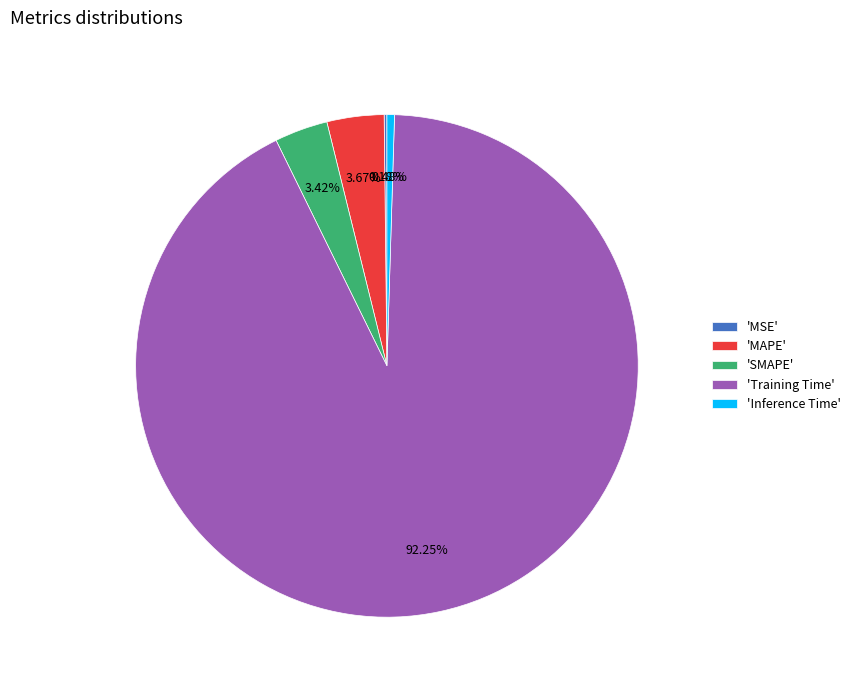

Which category has the biggest portion of the pie?

'Training Time'